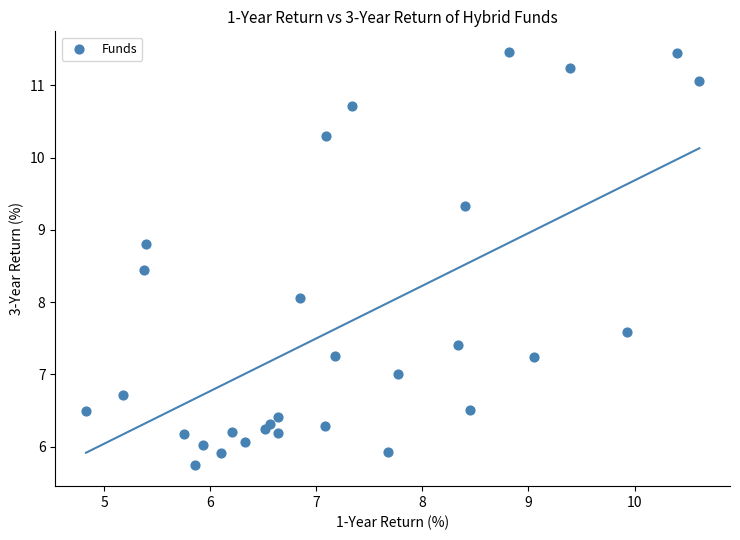

What is the range of Y values (max minus min)?

5.7